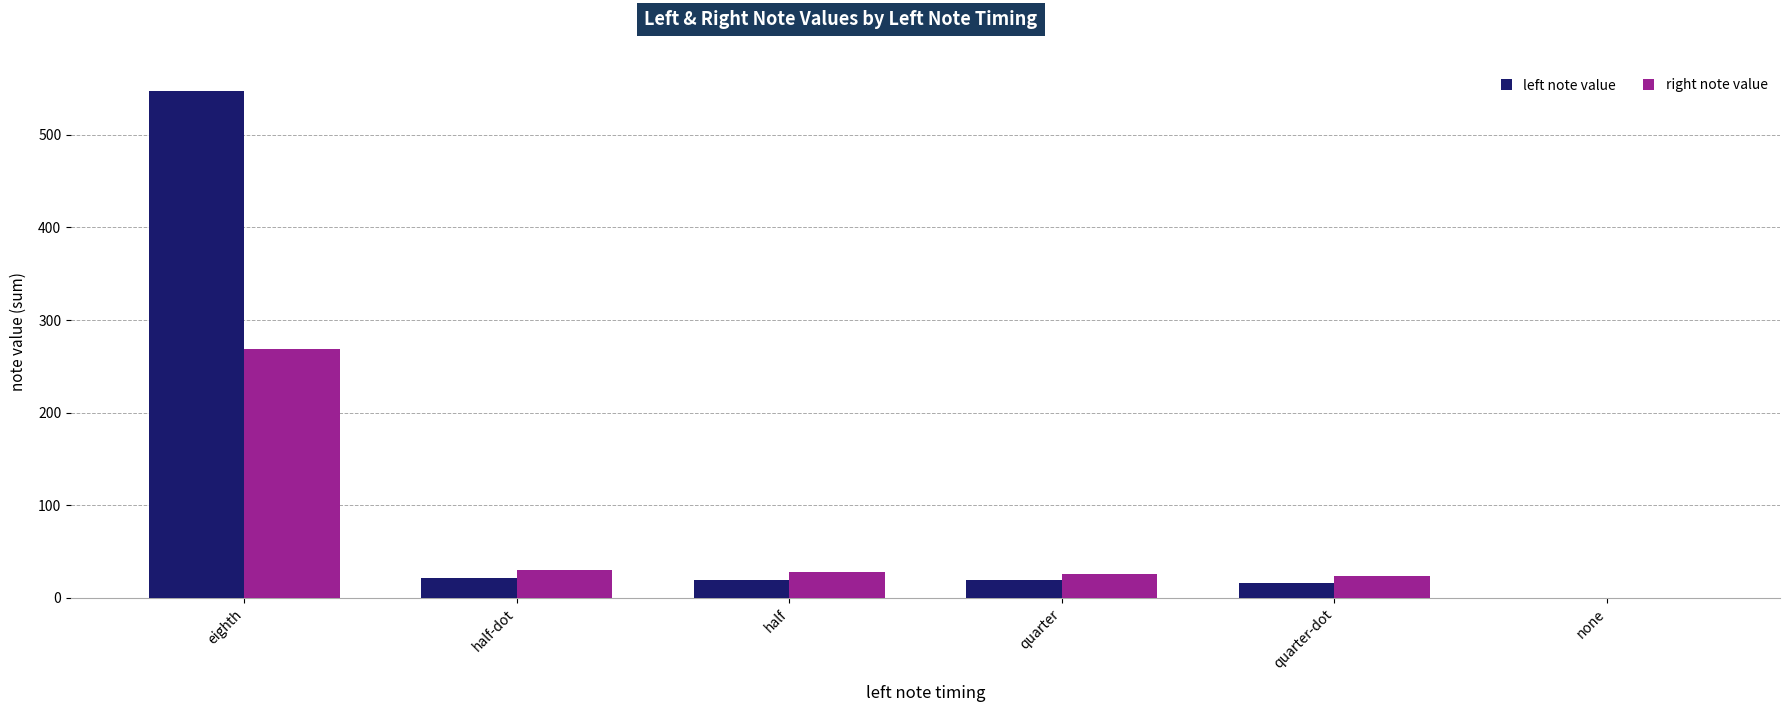

True or false: right note value has a value of 127 at eighth.

False